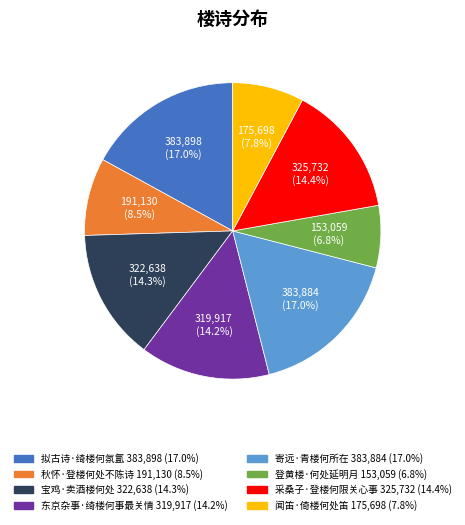

Count the number of slices in the pie.

8